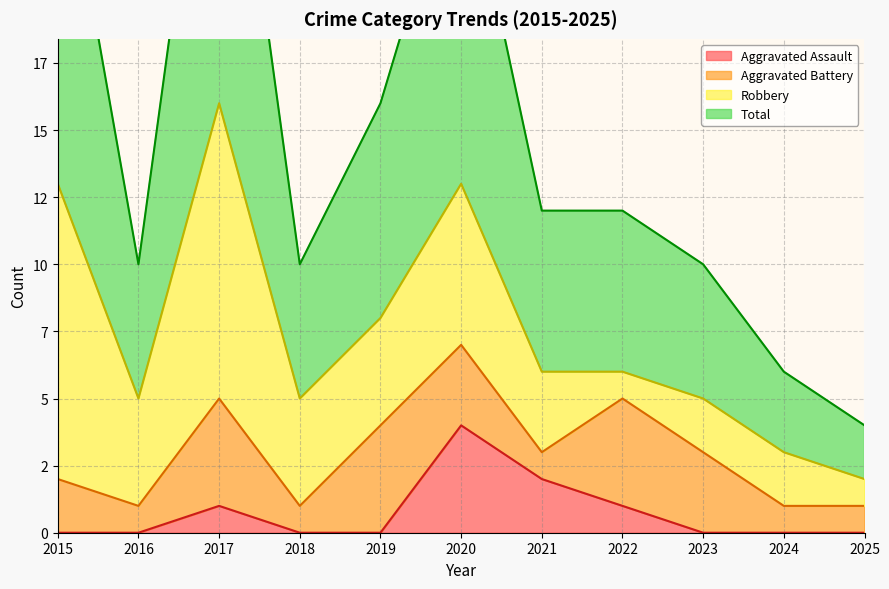

Count the Aggravated Assault values in the range 0 to 1.

9